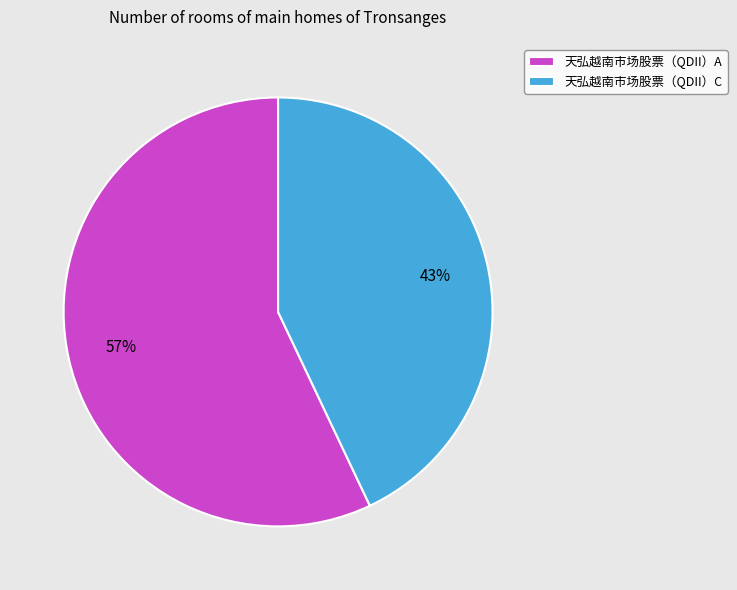

What is the smallest slice in the pie chart?

天弘越南市场股票（QDII）C